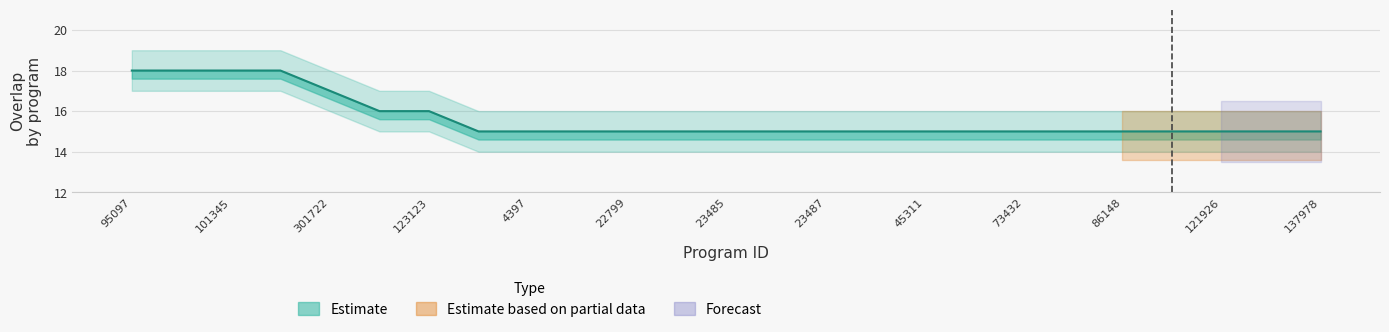

Where is the data nearest to the value 16?

101669